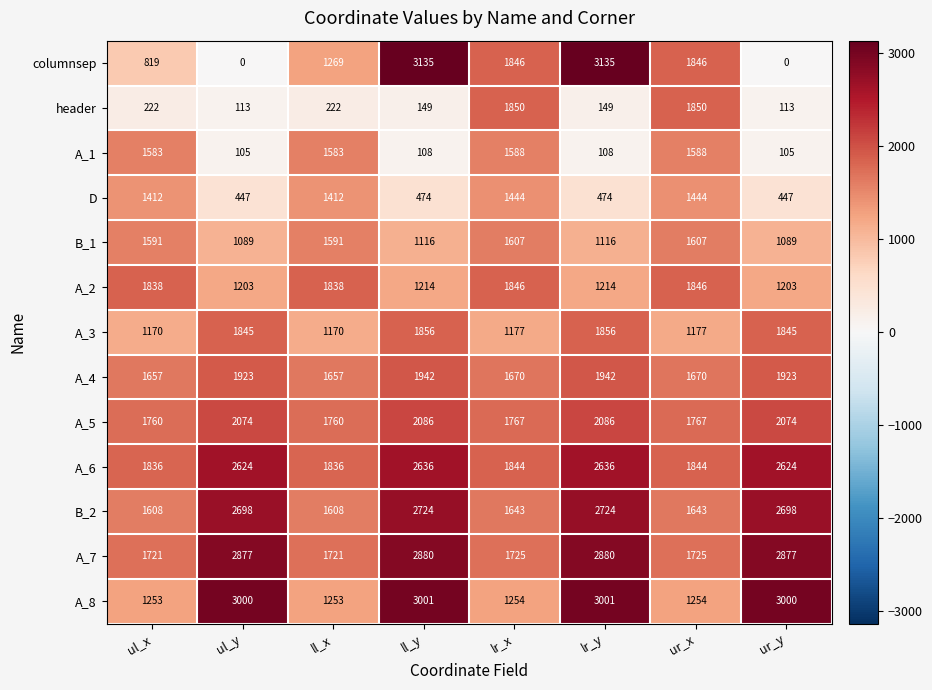

What value does the A_7 series have at ur_y, to the nearest 10?

2880